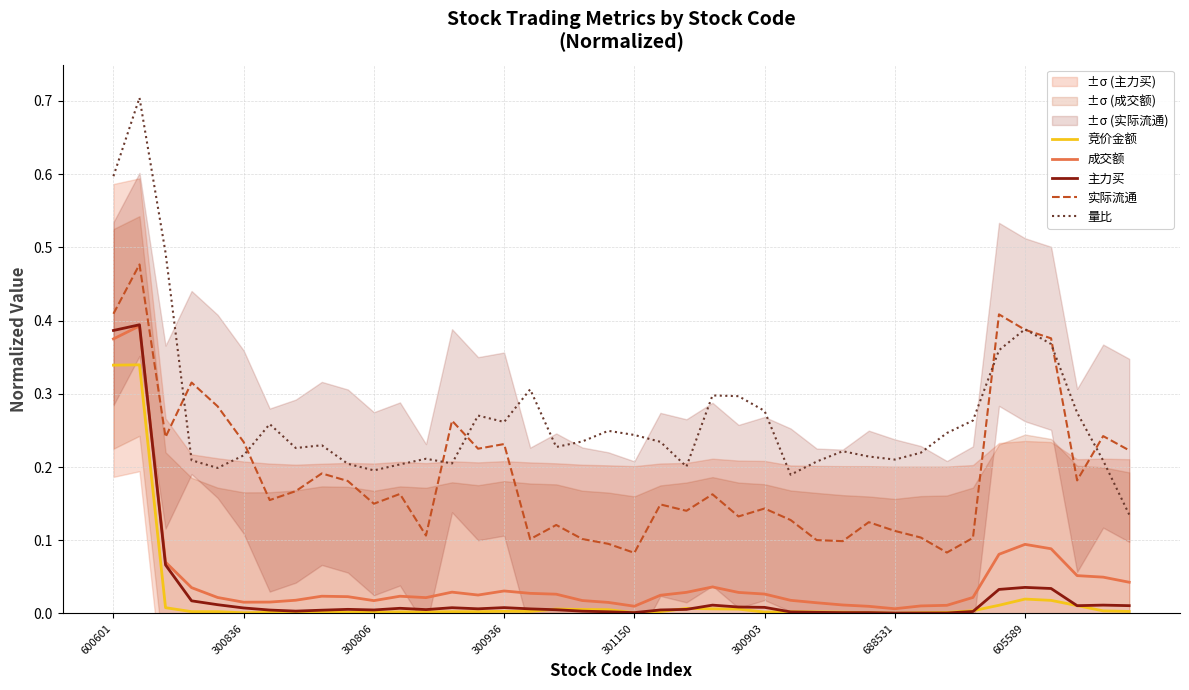

Is the value of 实际流通 at 18 greater than the value of 成交额 at 36?

Yes